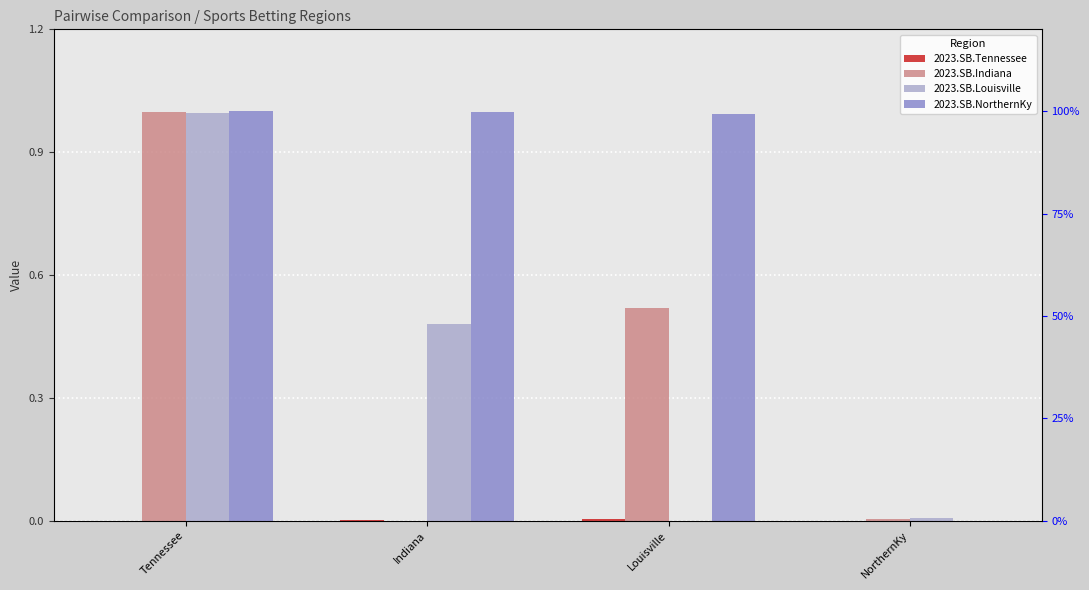

Rank the series by their maximum value, from highest to lowest.

2023.SB.NorthernKy, 2023.SB.Indiana, 2023.SB.Louisville, 2023.SB.Tennessee